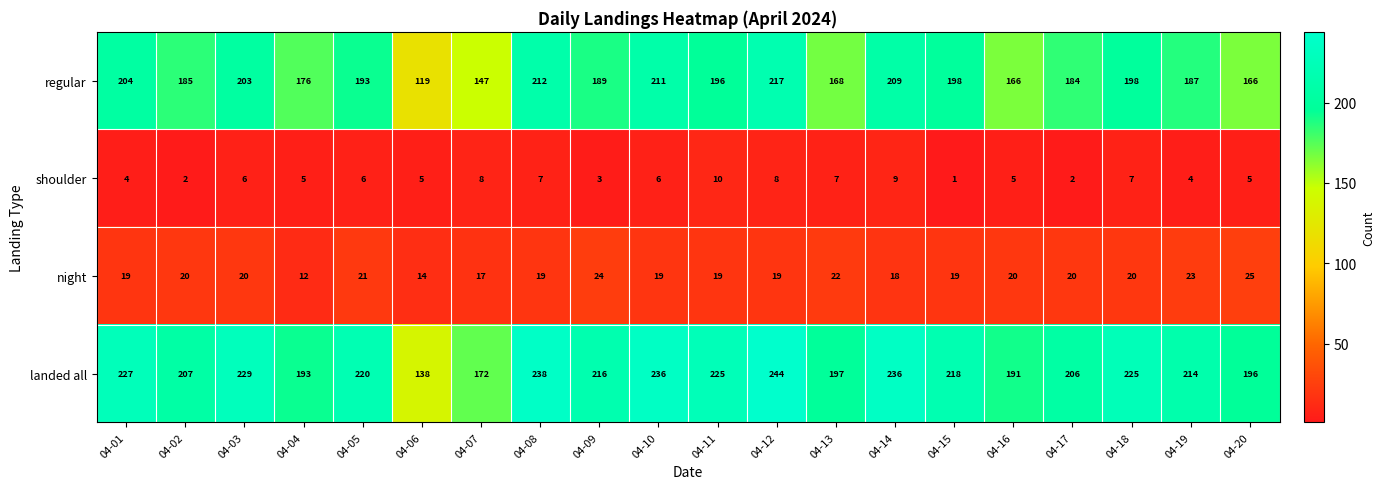

How many data points in landed all are less than 218?

10